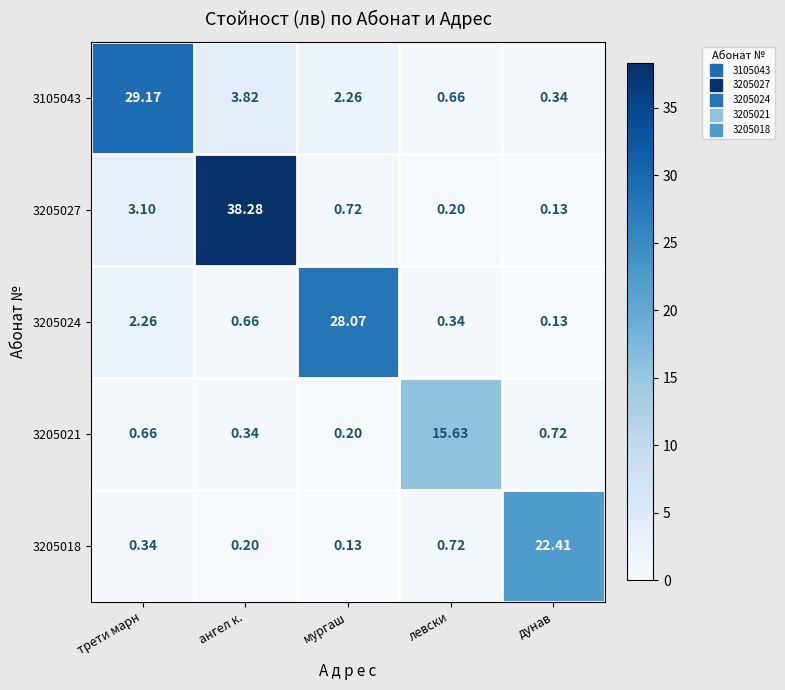

Is the value of 3105043 at мургаш greater than the value of 3205027 at левски?

Yes